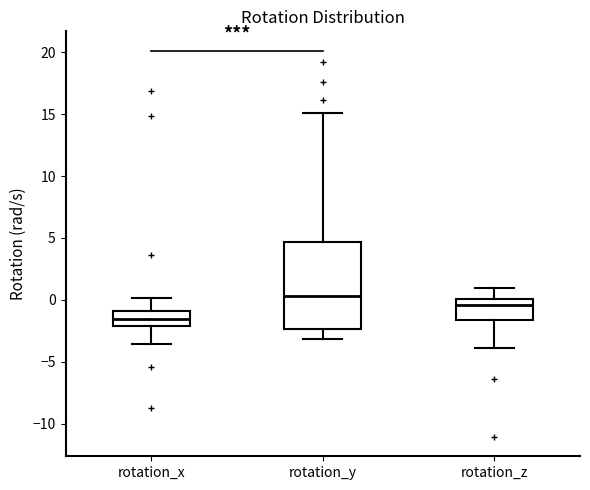

Where is the lower edge of the box for rotation_x on the y-axis? The values are not printed on the chart, so give them approximately, as read against the axis.

-2.0